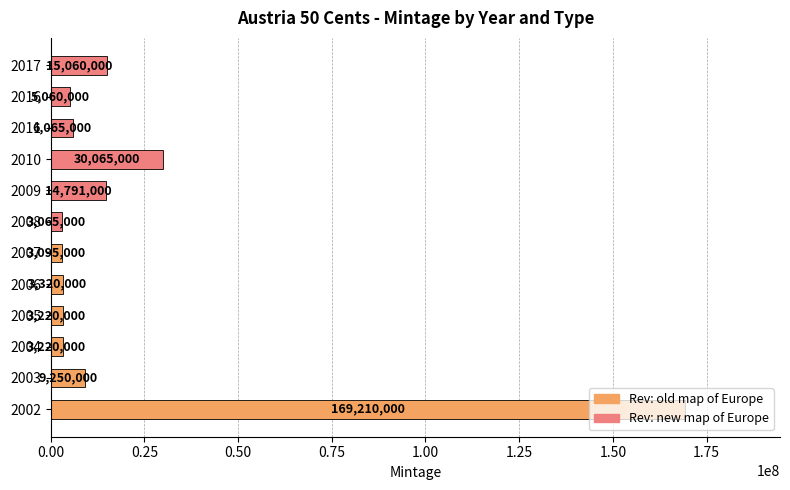

What is the change in value from 2004 to 2008?

-155000